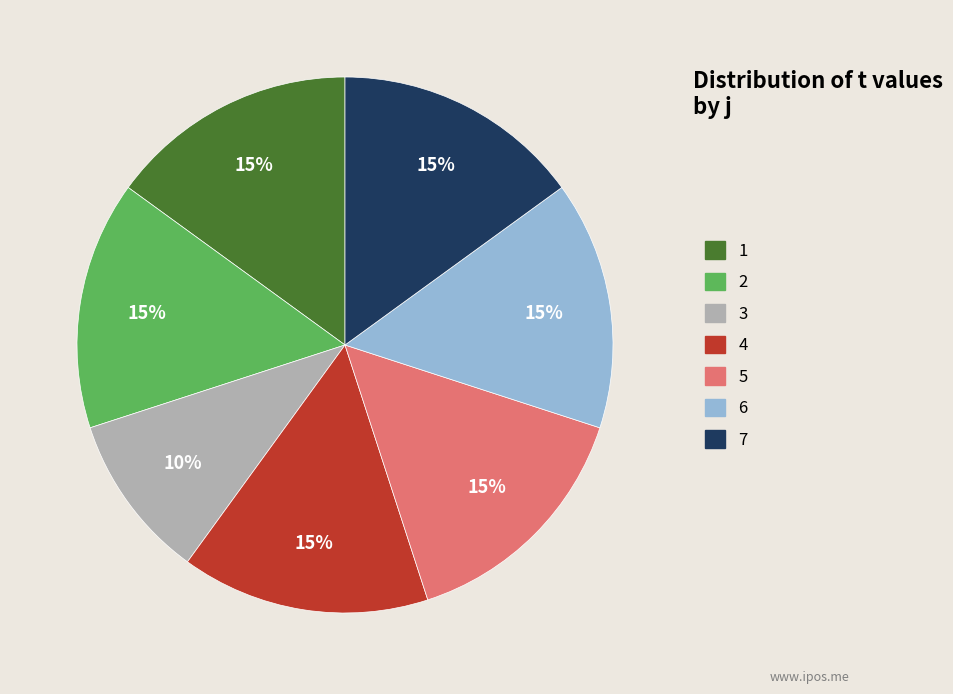

To the nearest percent, what percentage of the pie is 4?

15%